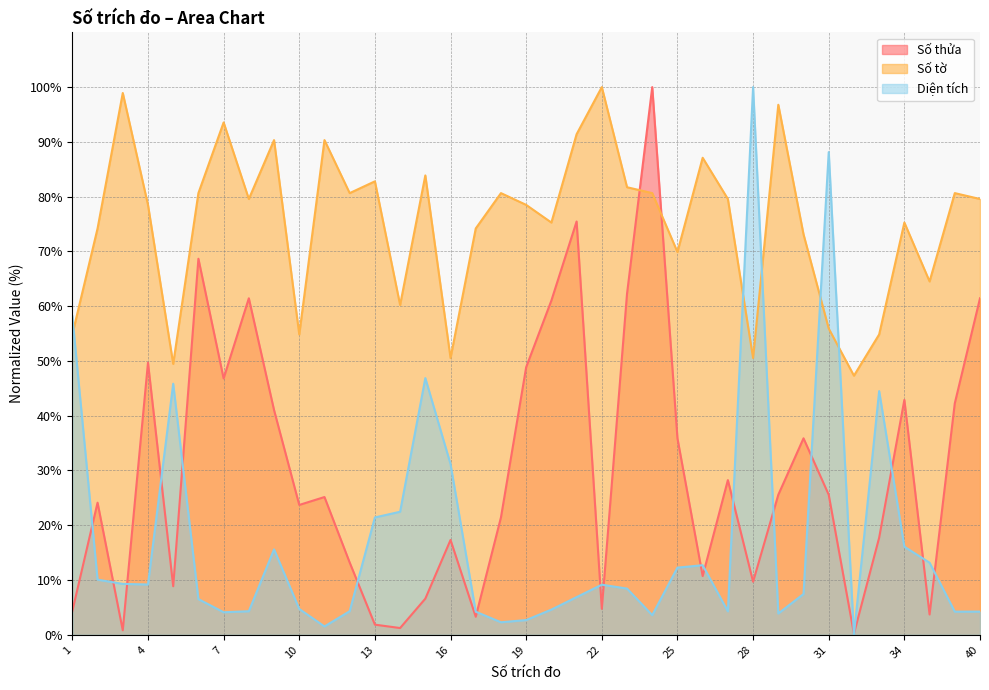

Which series changed the most between 10 and 35?

Số thửa